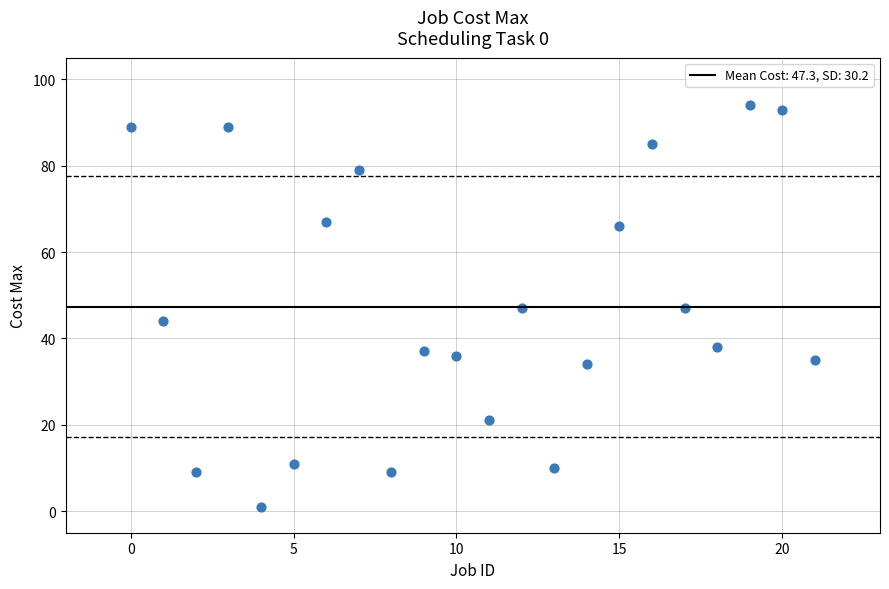

What is the range of Y values (max minus min)?

93